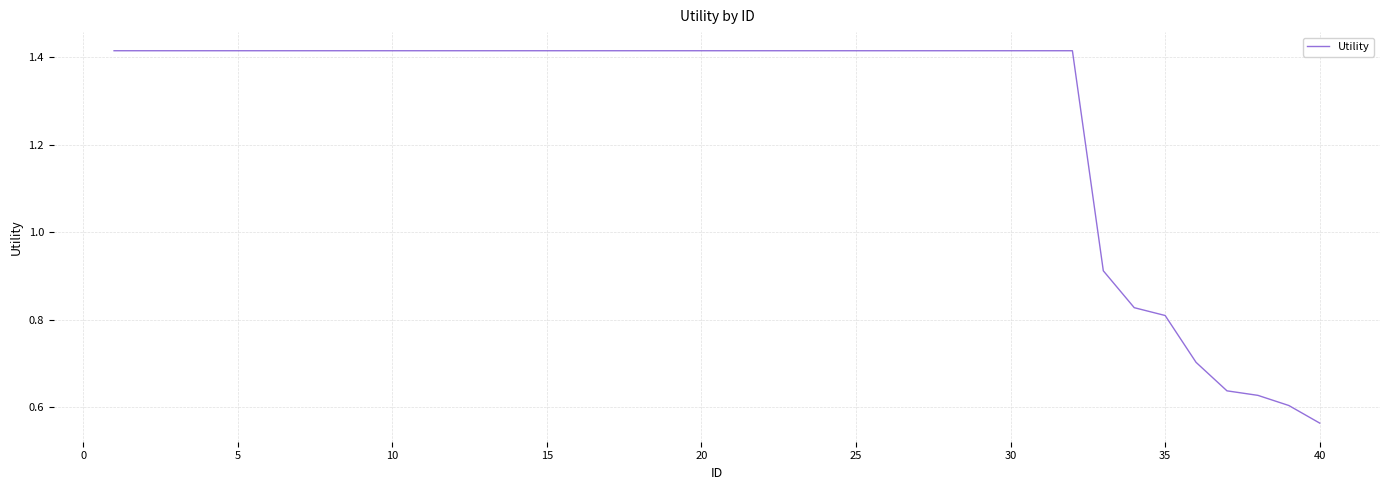

Reading left to right, what are all the values shown in this chart?

1.4	1.4	1.4	1.4	1.4	1.4	1.4	1.4	1.4	1.4	1.4	1.4	1.4	1.4	1.4	1.4	1.4	1.4	1.4	1.4	1.4	1.4	1.4	1.4	1.4	1.4	1.4	1.4	1.4	1.4	1.4	1.4	0.9	0.8	0.8	0.7	0.6	0.6	0.6	0.6